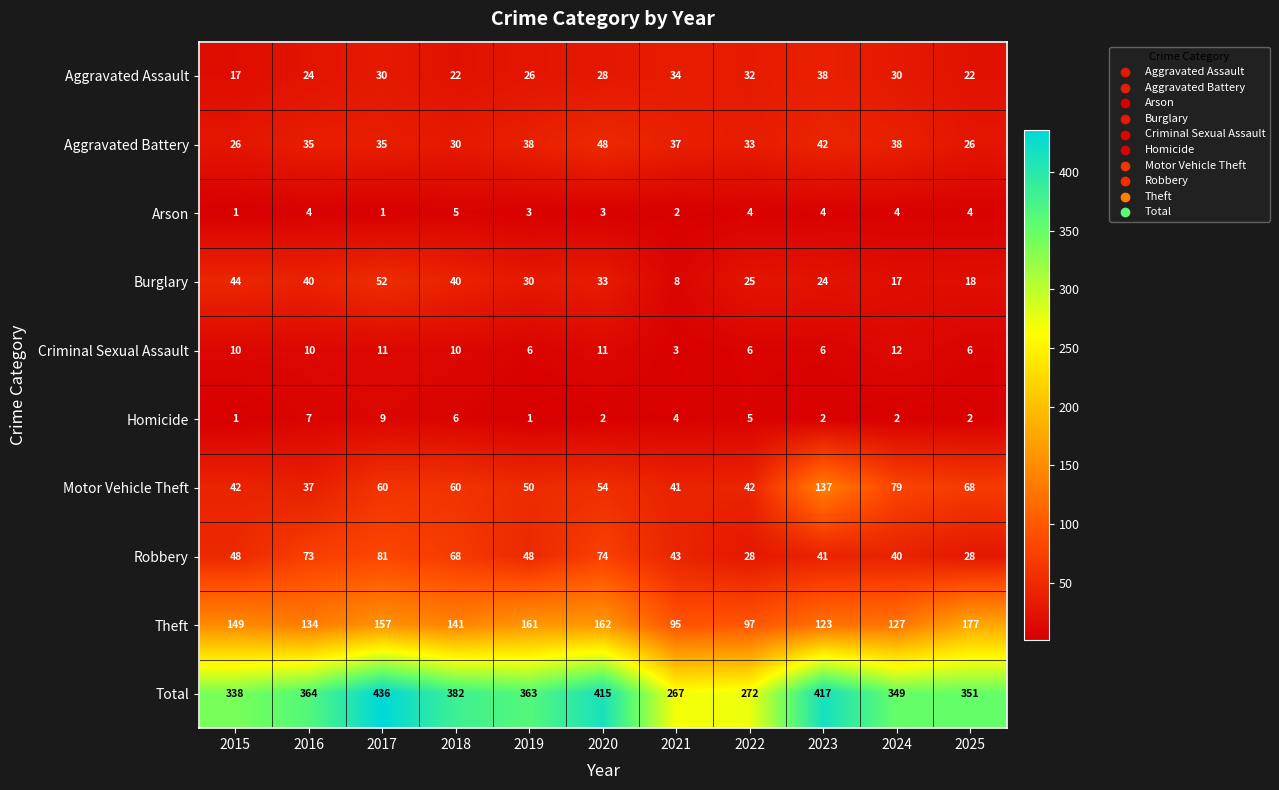

At which category is the sum across all series the highest?

2017